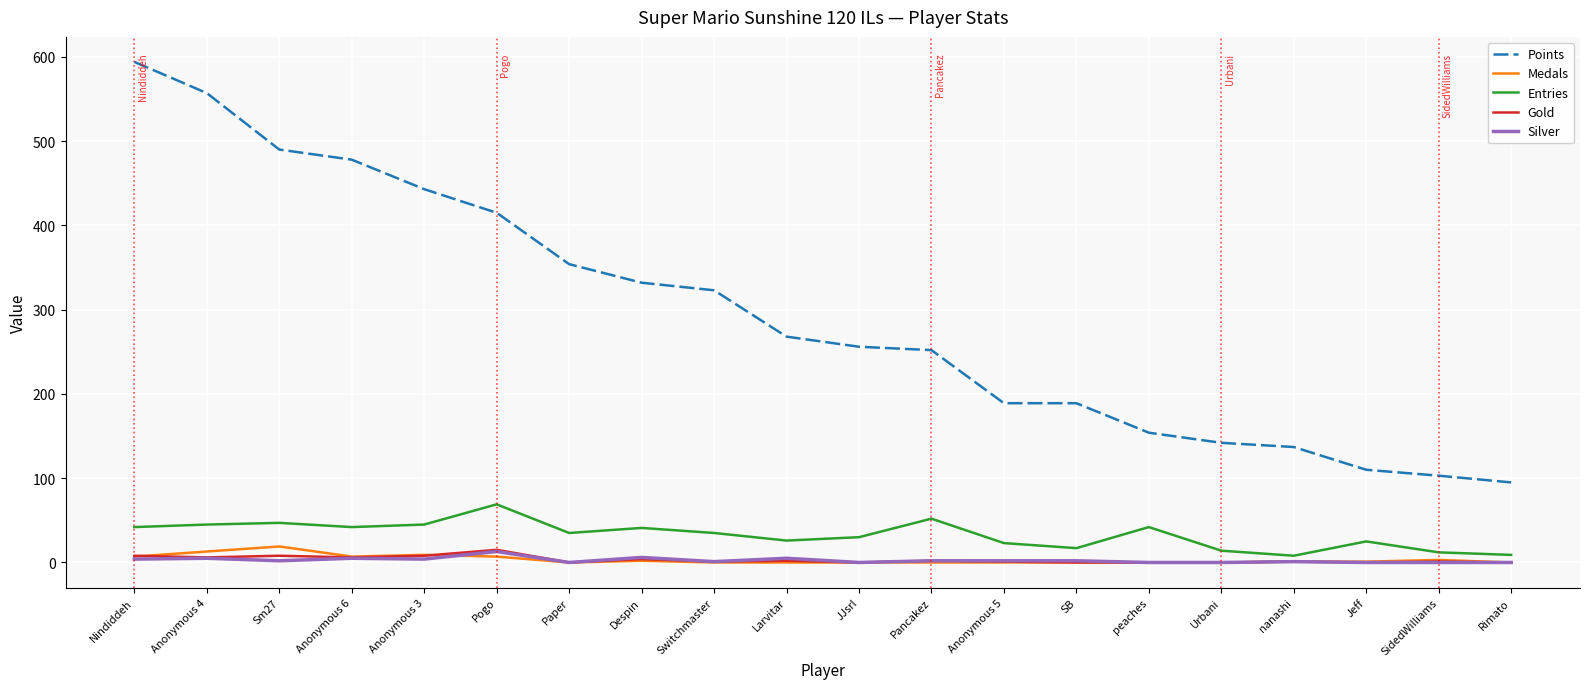

Is it true that Entries equals 23 at Anonymous 5?

True